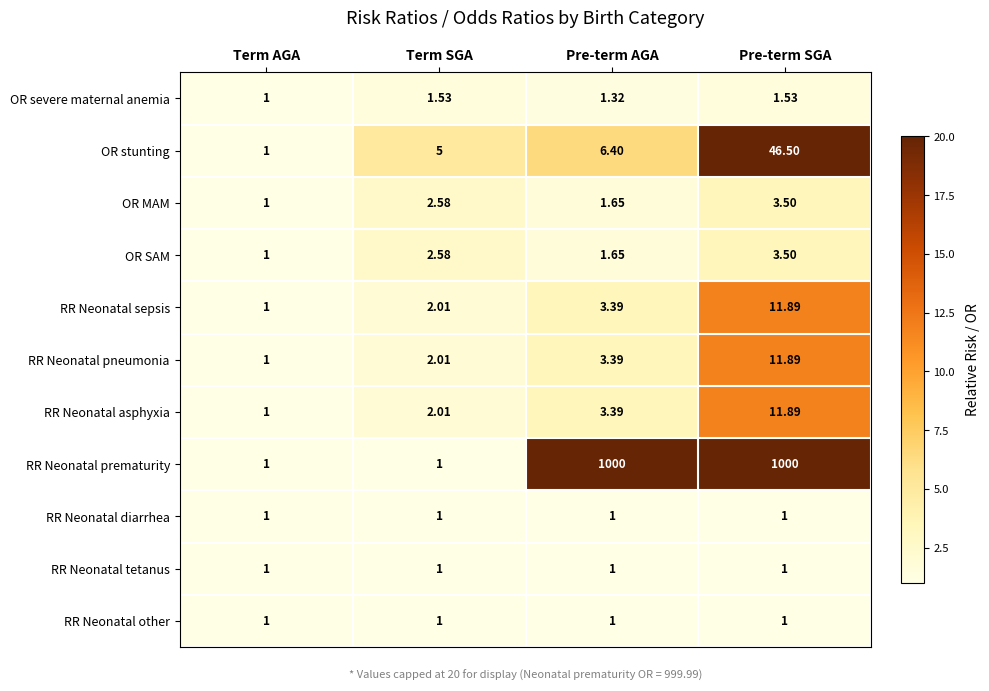

What is the greatest value displayed?

1000.0